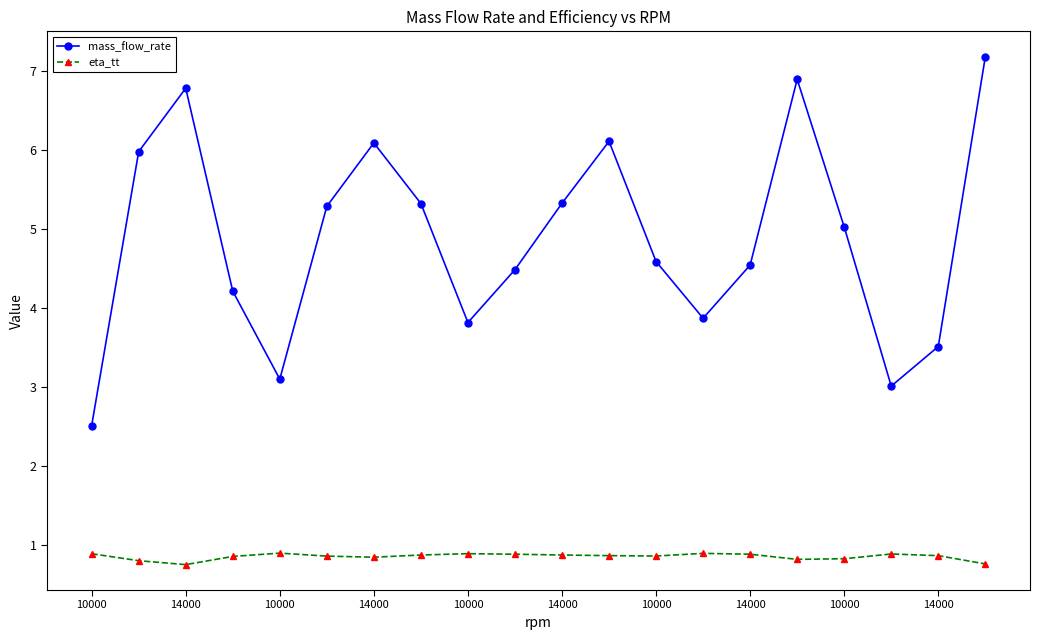

Count the eta_tt values in the range 0 to 1.

20